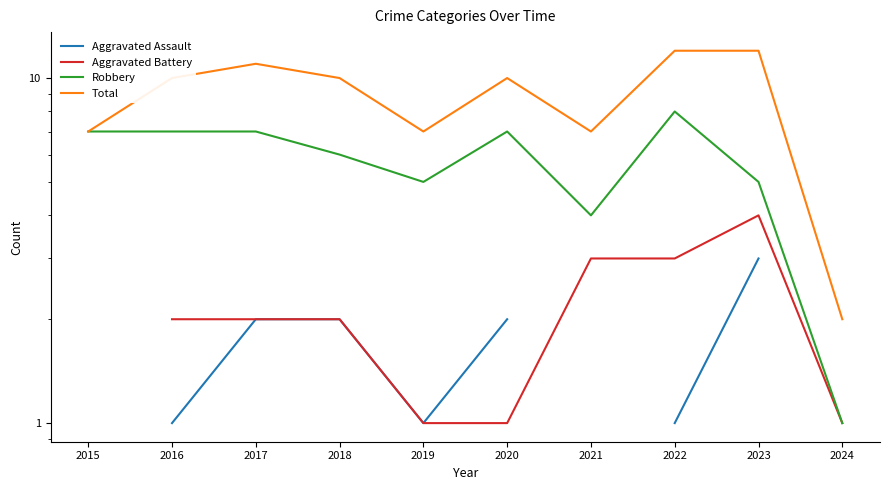

What is the difference between the Aggravated Assault values at 2019 and 2023?

2.0